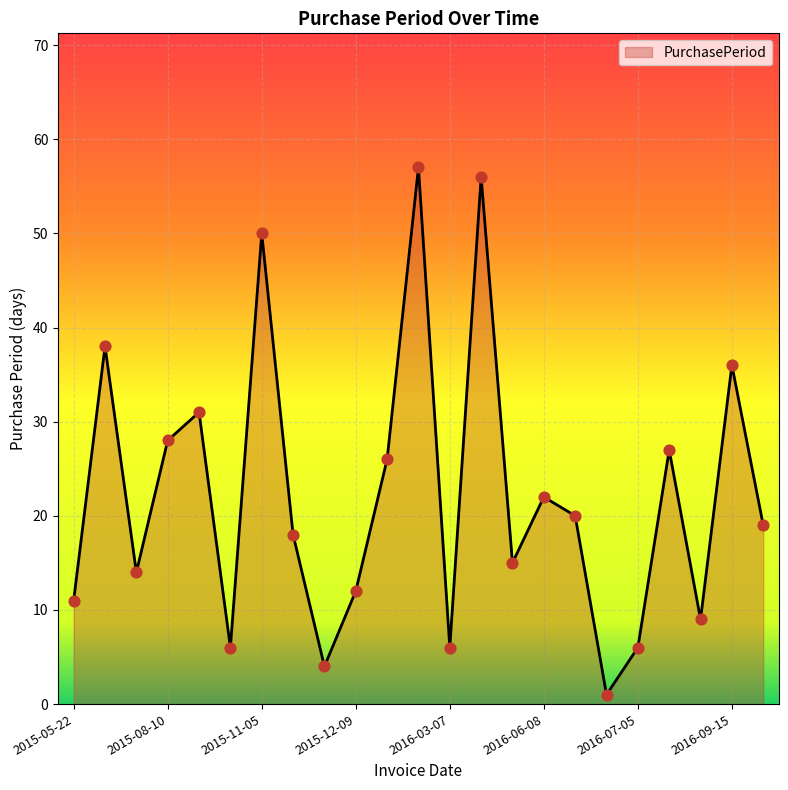

What is the difference between the maximum and minimum values?

56